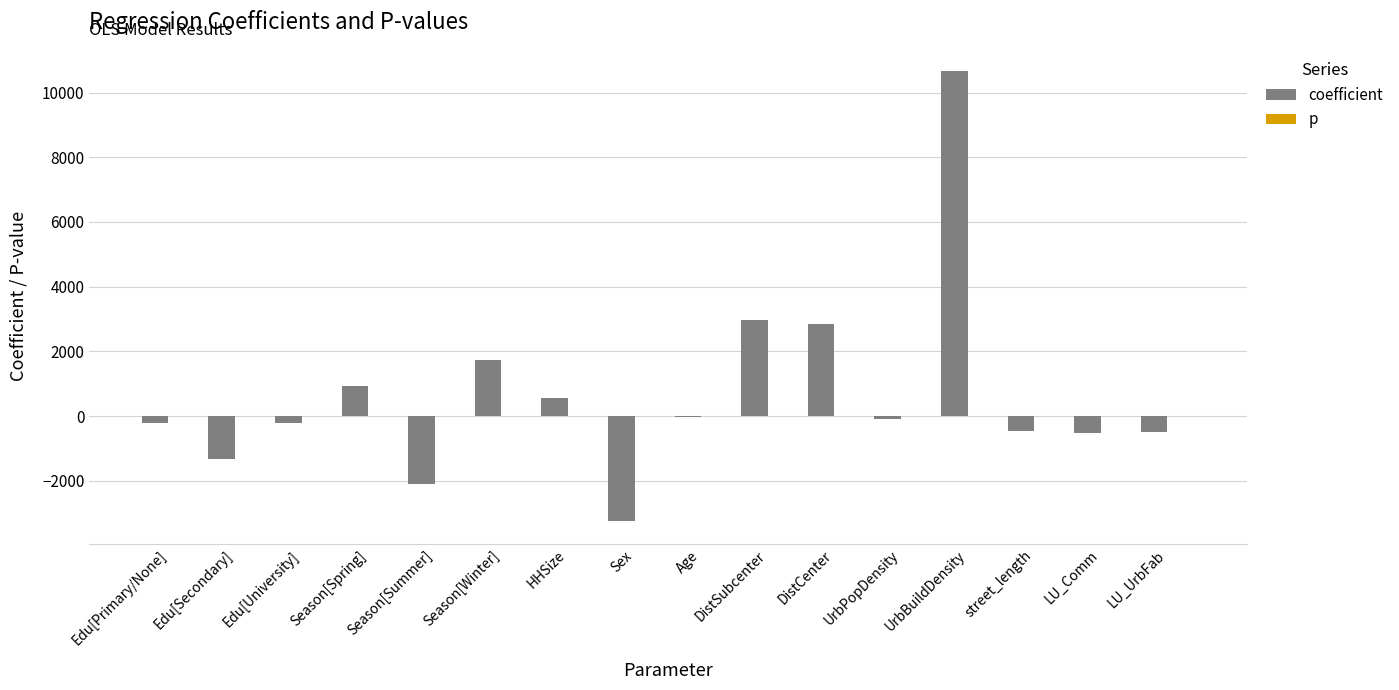

The value of coefficient at LU_UrbFab is -492.8. True or false?

True